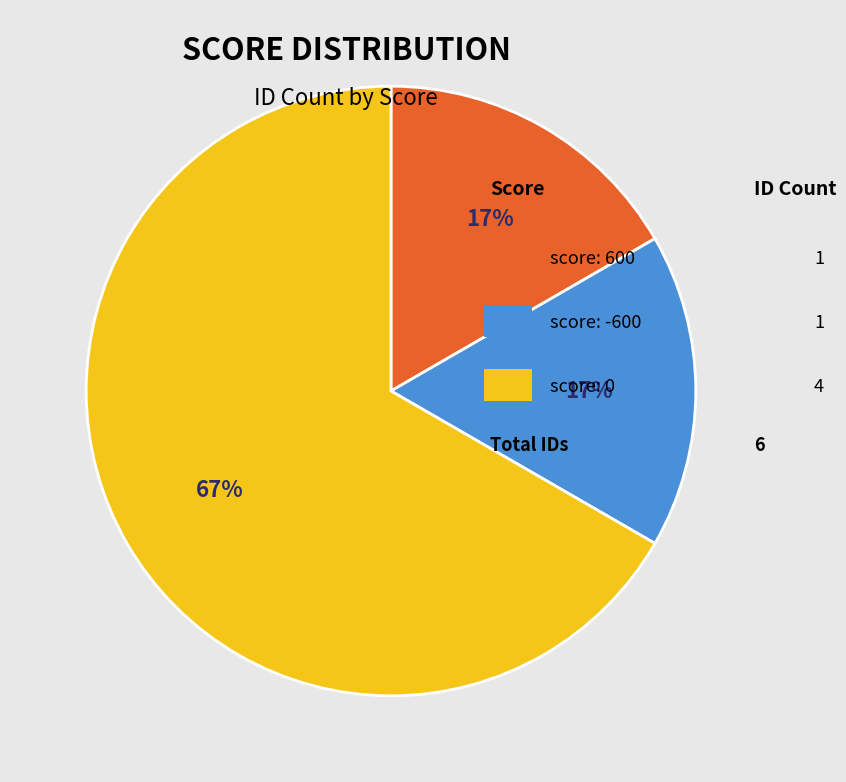

Count the number of slices in the pie.

3